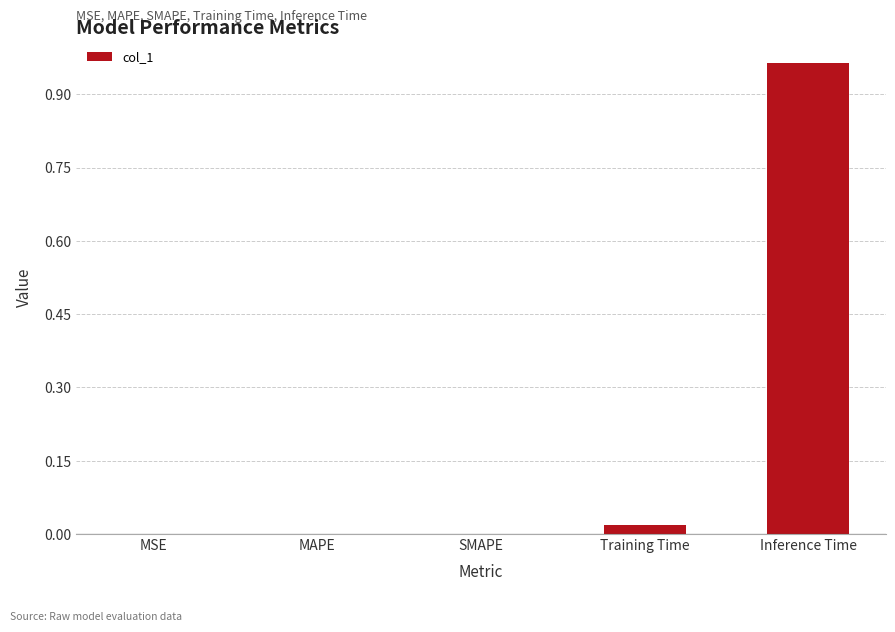

How many categories are shown in the chart?

5